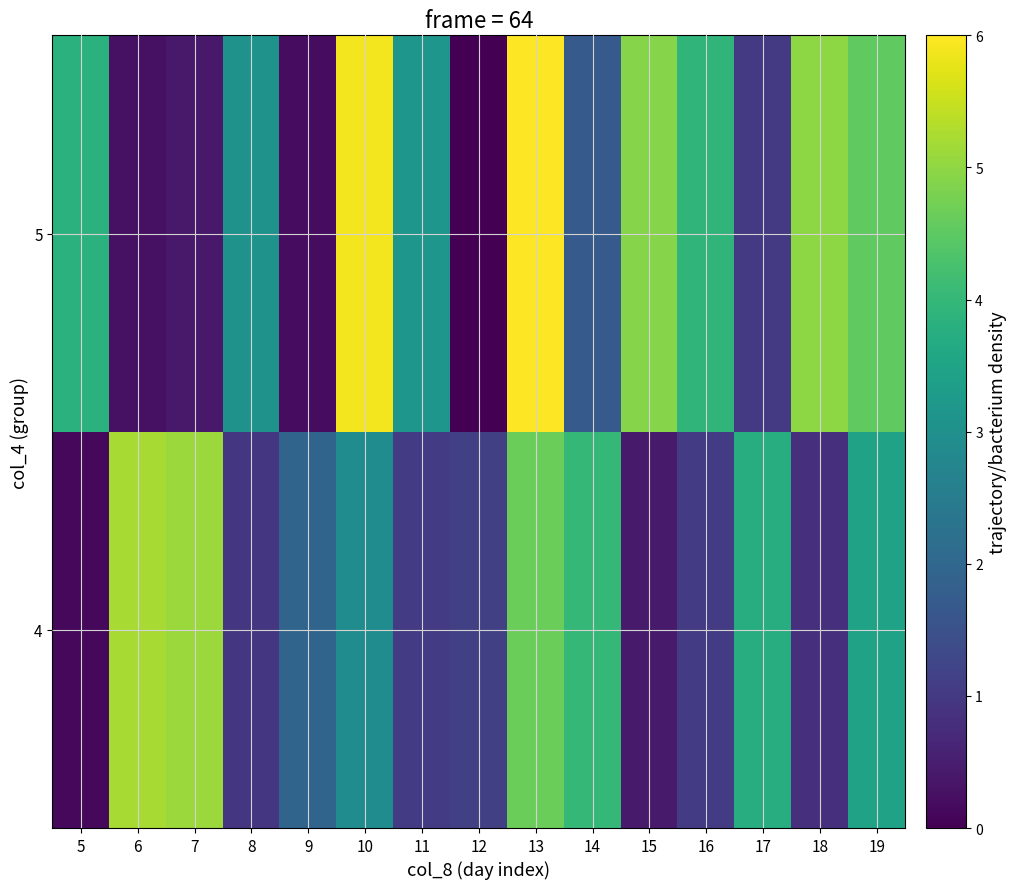

Reading left to right, what are all the values shown in this chart?

4: 5=0.1	6=5.2	7=5.1	8=0.9	9=1.9	10=2.9	11=1.1	12=1.1	13=4.7	14=4.0	15=0.4	16=1.0	17=3.7	18=0.8	19=3.5
5: 5=3.8	6=0.3	7=0.4	8=3.1	9=0.2	10=5.9	11=3.2	12=0.0	13=6.0	14=1.7	15=4.9	16=3.9	17=1.0	18=5.0	19=4.5